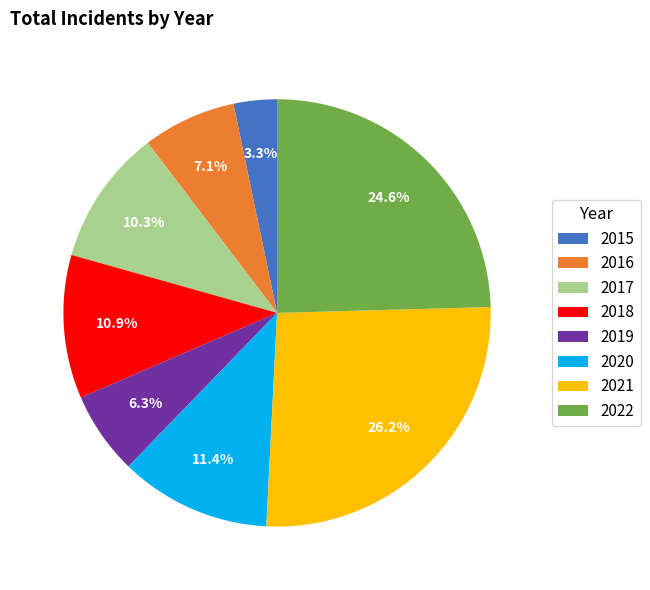

Does 2021 represent more than half of the total?

No